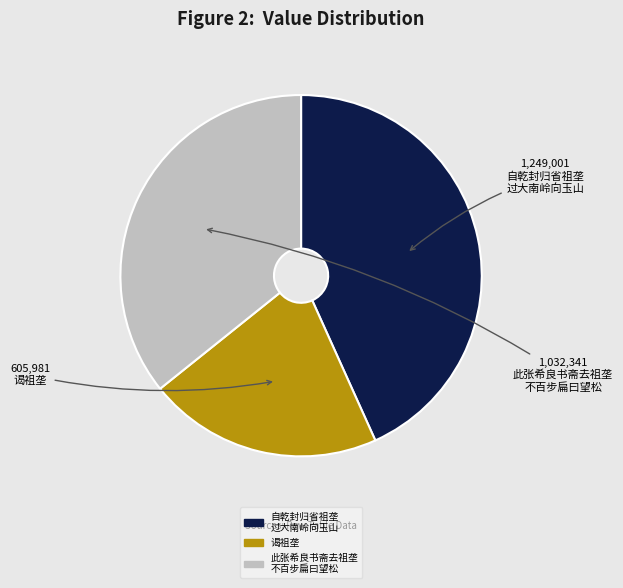

Which has a higher value, 自乾封归省祖垄 过大南岭向玉山 or 谒祖垄?

自乾封归省祖垄 过大南岭向玉山